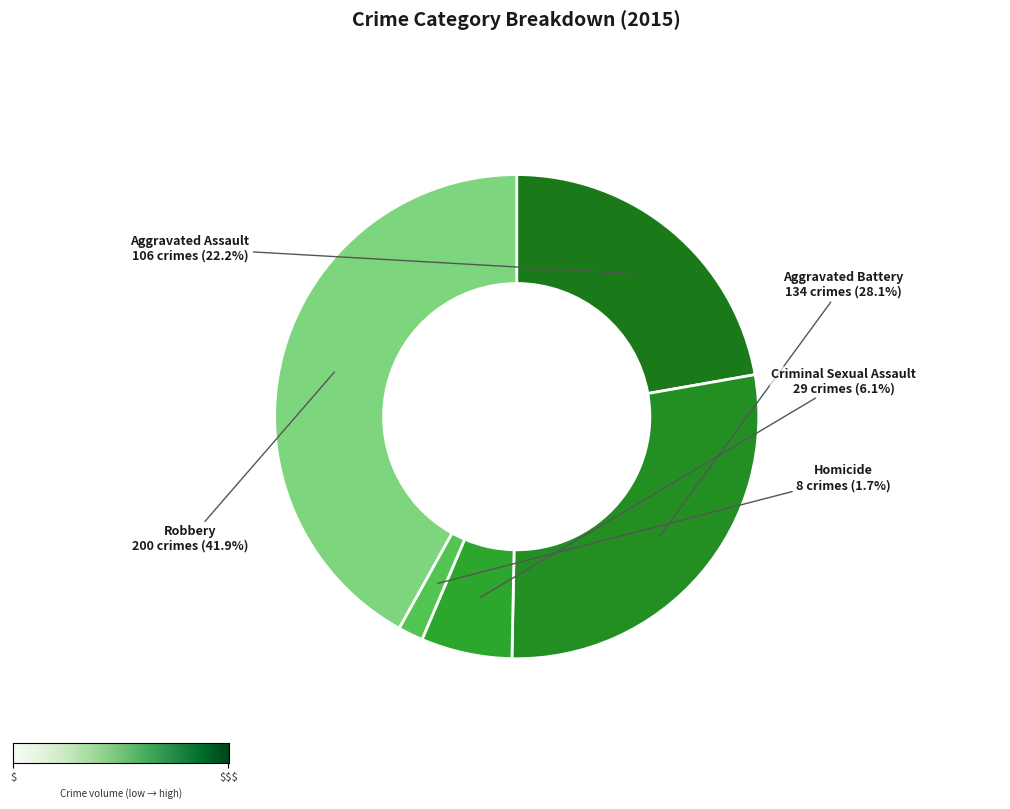

How much of the chart is everything except Aggravated Battery?

71.9%